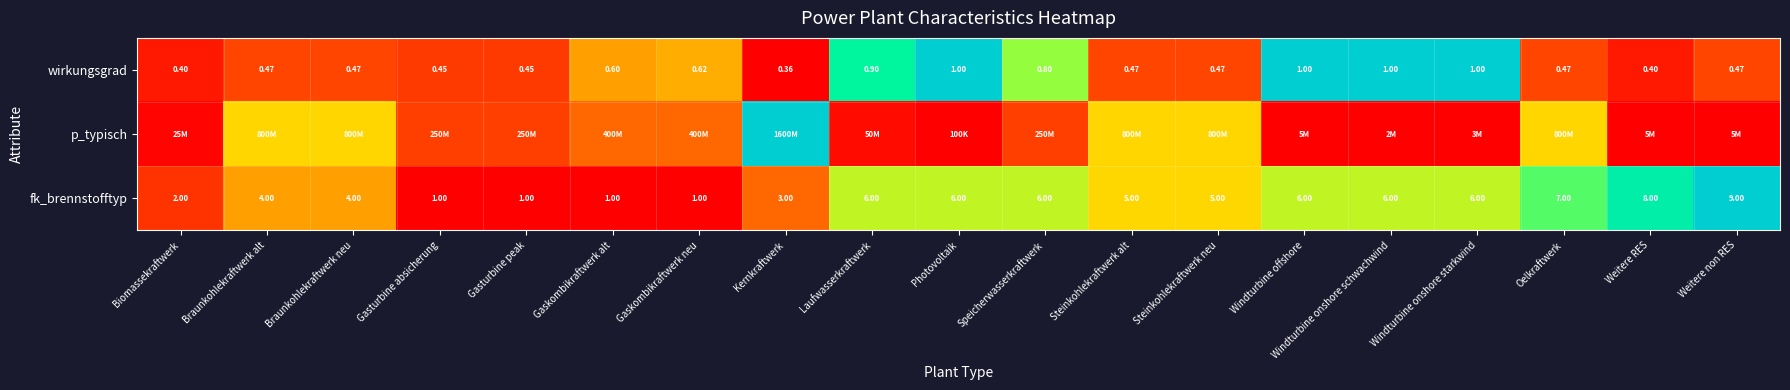

Rank the categories by p_typisch value from lowest to highest.

Photovoltaik, Windturbine onshore schwachwind, Windturbine onshore starkwind, Windturbine offshore, Weitere RES, Weitere non RES, Biomassekraftwerk, Laufwasserkraftwerk, Gasturbine absicherung, Gasturbine peak, Speicherwasserkraftwerk, Gaskombikraftwerk alt, Gaskombikraftwerk neu, Braunkohlekraftwerk alt, Braunkohlekraftwerk neu, Steinkohlekraftwerk alt, Steinkohlekraftwerk neu, Oelkraftwerk, Kernkraftwerk